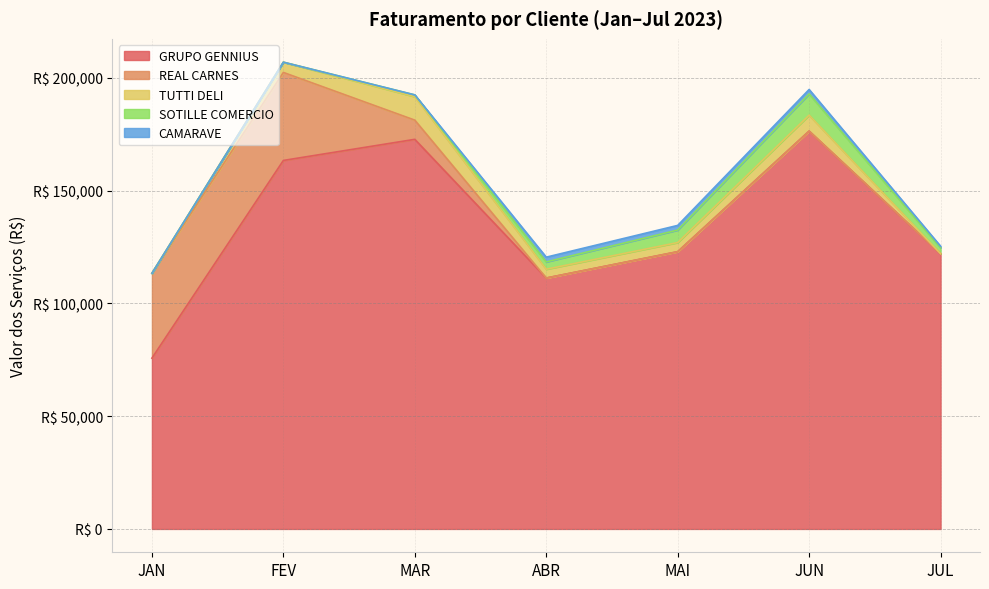

In TUTTI DELI, how many points are higher than both neighbors (excluding endpoints)?

2